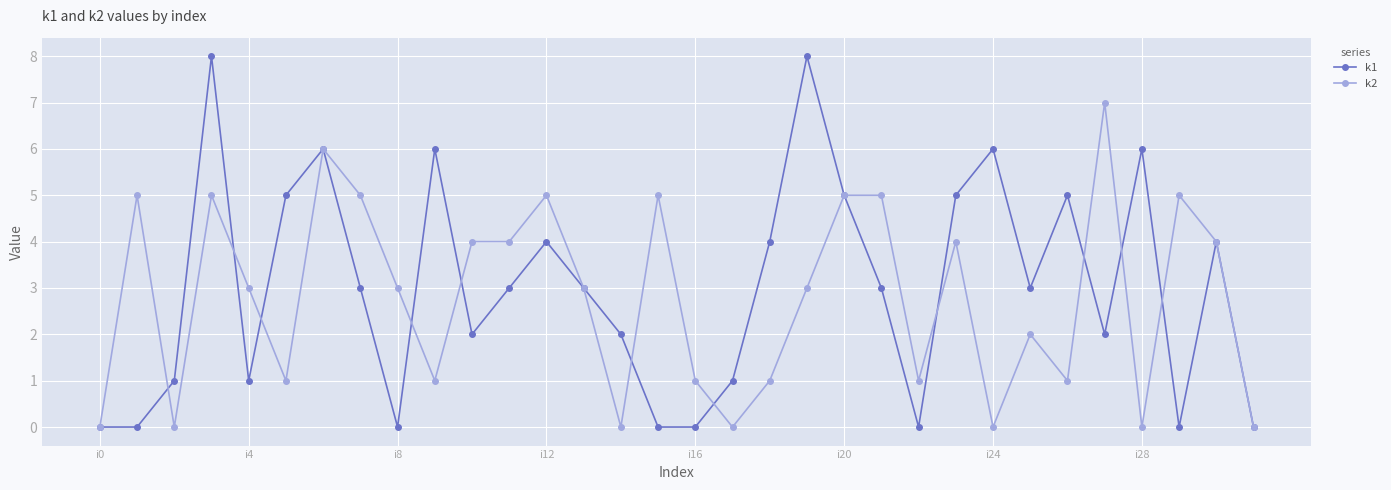

Which series has the largest range (max minus min)?

k1